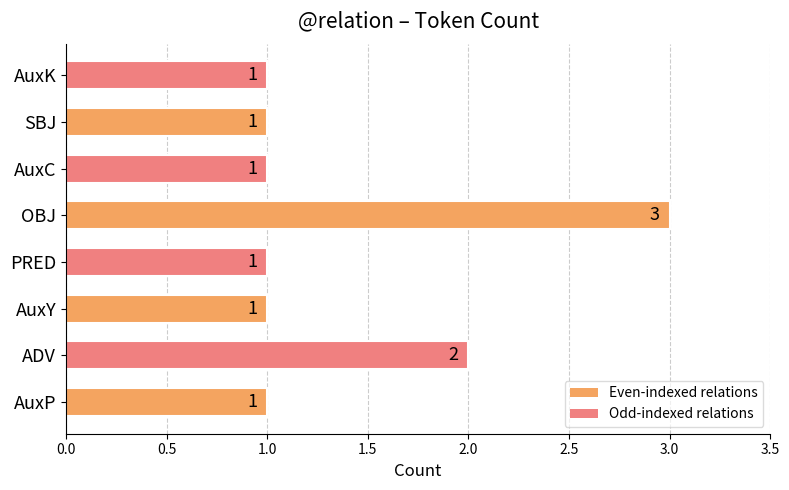

What is the smallest value displayed?

1